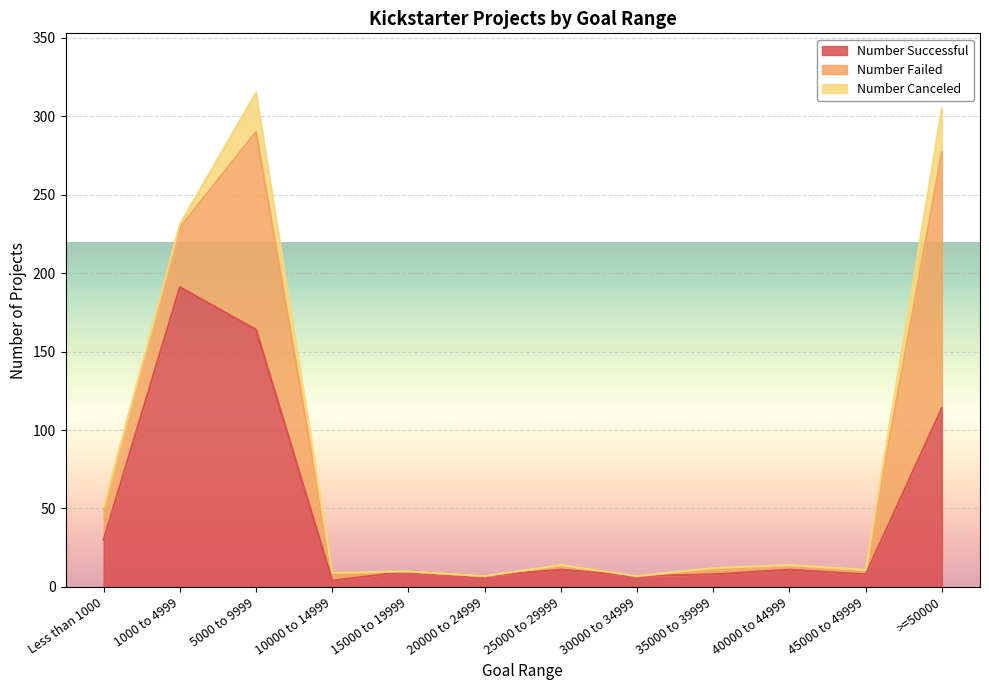

Reading right to left, transcribe all the data shown in this chart.

Number Successful: 114	8	11	8	7	11	7	10	4	164	191	30
Number Failed: 163	3	3	3	0	3	0	0	5	126	38	20
Number Canceled: 28	0	0	1	0	0	0	0	0	25	2	1